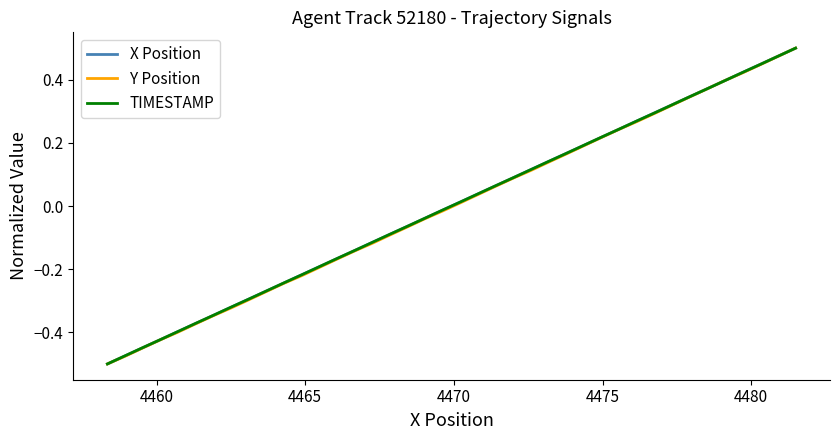

What is the difference between the maximum and minimum values in the Y Position series?

1.0